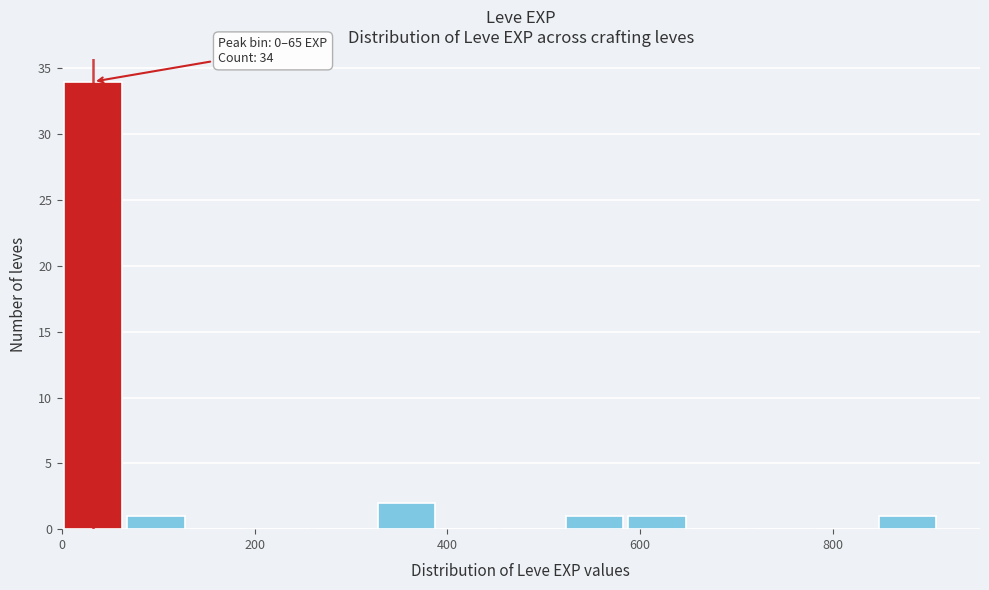

Read against the x-axis, roughly where is the centre of the tallest bar?

40